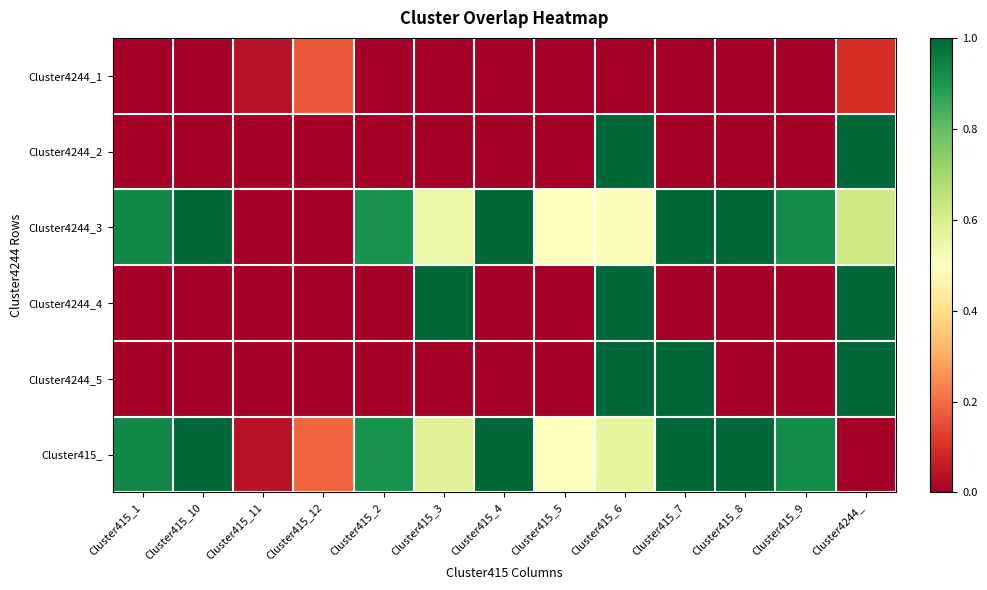

Reading left to right, what are all the values shown in this chart?

Cluster4244_1: Cluster415_1=0.0	Cluster415_10=0.0	Cluster415_11=0.0	Cluster415_12=0.2	Cluster415_2=0.0	Cluster415_3=0.0	Cluster415_4=0.0	Cluster415_5=0.0	Cluster415_6=0.0	Cluster415_7=0.0	Cluster415_8=0.0	Cluster415_9=0.0	Cluster4244_=0.1
Cluster4244_2: Cluster415_1=0.0	Cluster415_10=0.0	Cluster415_11=0.0	Cluster415_12=0.0	Cluster415_2=0.0	Cluster415_3=0.0	Cluster415_4=0.0	Cluster415_5=0.0	Cluster415_6=1.0	Cluster415_7=0.0	Cluster415_8=0.0	Cluster415_9=0.0	Cluster4244_=1.0
Cluster4244_3: Cluster415_1=0.9	Cluster415_10=1.0	Cluster415_11=0.0	Cluster415_12=0.0	Cluster415_2=0.9	Cluster415_3=0.6	Cluster415_4=1.0	Cluster415_5=0.5	Cluster415_6=0.5	Cluster415_7=1.0	Cluster415_8=1.0	Cluster415_9=0.9	Cluster4244_=0.6
Cluster4244_4: Cluster415_1=0.0	Cluster415_10=0.0	Cluster415_11=0.0	Cluster415_12=0.0	Cluster415_2=0.0	Cluster415_3=1.0	Cluster415_4=0.0	Cluster415_5=0.0	Cluster415_6=1.0	Cluster415_7=0.0	Cluster415_8=0.0	Cluster415_9=0.0	Cluster4244_=1.0
Cluster4244_5: Cluster415_1=0.0	Cluster415_10=0.0	Cluster415_11=0.0	Cluster415_12=0.0	Cluster415_2=0.0	Cluster415_3=0.0	Cluster415_4=0.0	Cluster415_5=0.0	Cluster415_6=1.0	Cluster415_7=1.0	Cluster415_8=0.0	Cluster415_9=0.0	Cluster4244_=1.0
Cluster415_: Cluster415_1=0.9	Cluster415_10=1.0	Cluster415_11=0.0	Cluster415_12=0.2	Cluster415_2=0.9	Cluster415_3=0.6	Cluster415_4=1.0	Cluster415_5=0.5	Cluster415_6=0.6	Cluster415_7=1.0	Cluster415_8=1.0	Cluster415_9=0.9	Cluster4244_=0.0